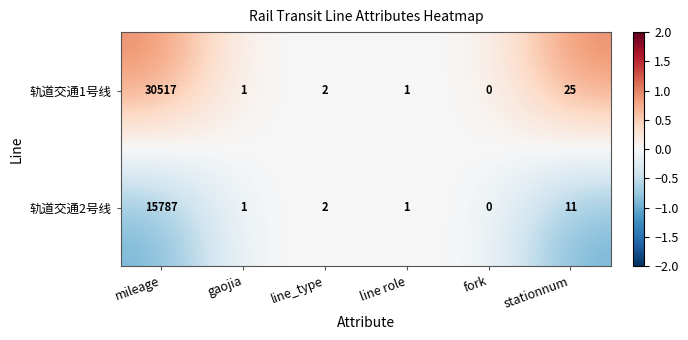

Which series changed the most between mileage and stationnum?

轨道交通1号线